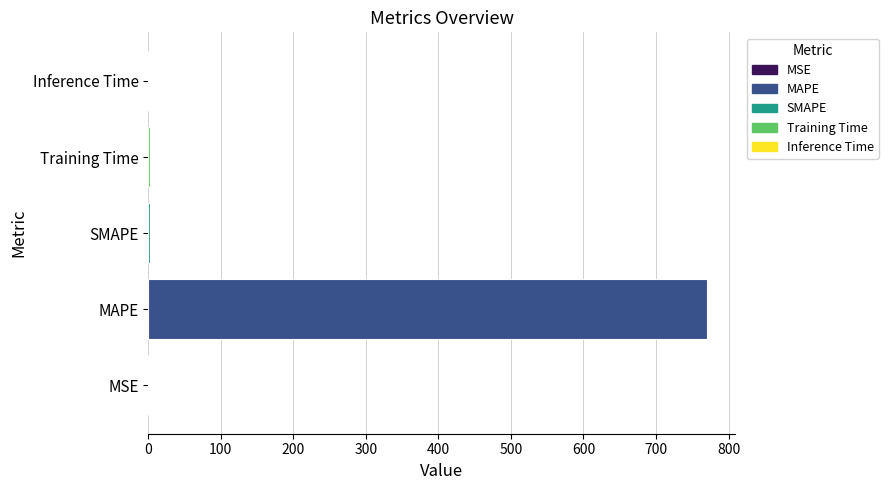

What is the greatest value displayed?

770.1